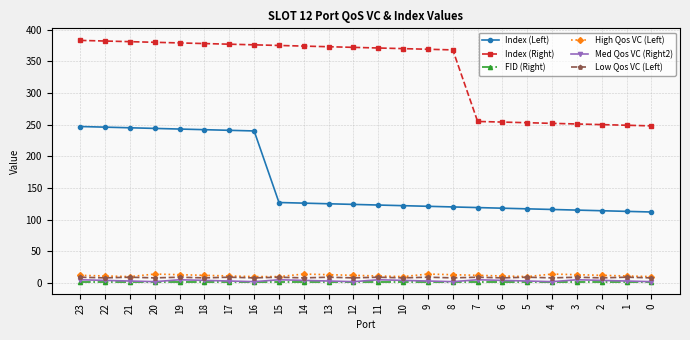

True or false: Index (Right) and High Qos VC (Left) cross at least once.

False